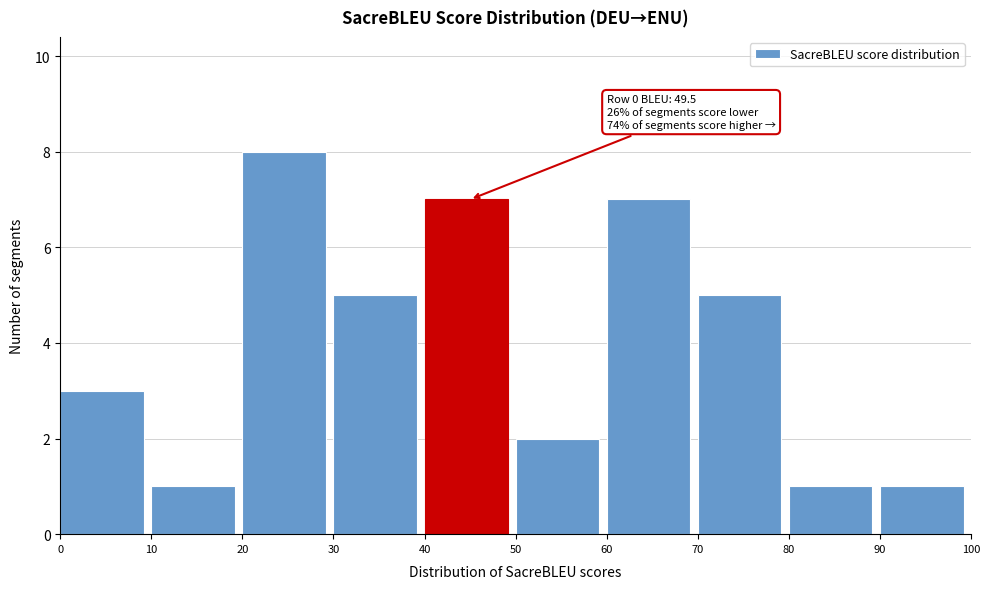

Which range on the x-axis has the tallest bar?

20 to 30